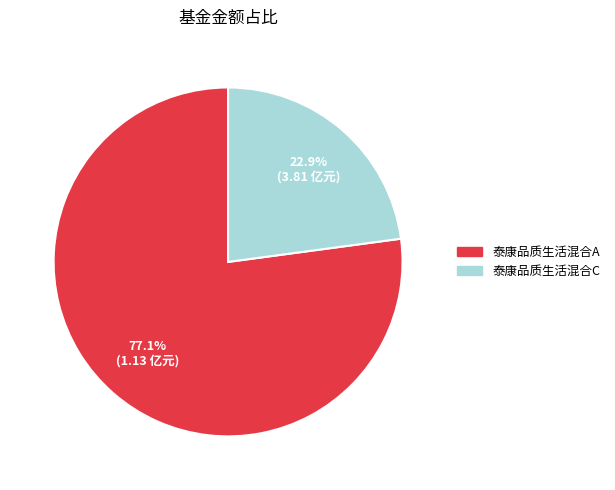

Do 泰康品质生活混合C and 泰康品质生活混合A together represent more than half of the pie?

Yes